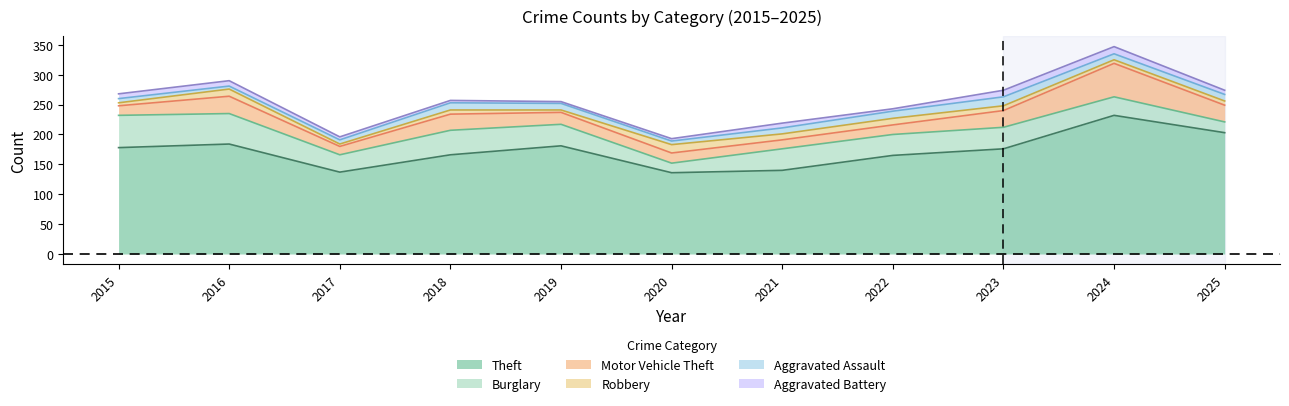

What is the approximate value of Aggravated Battery at 2021?

8